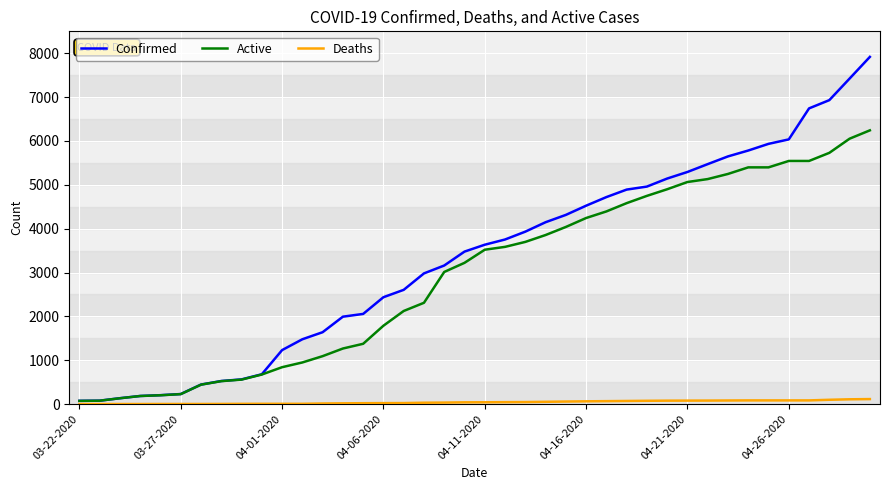

Which series has the largest total across all categories?

Confirmed